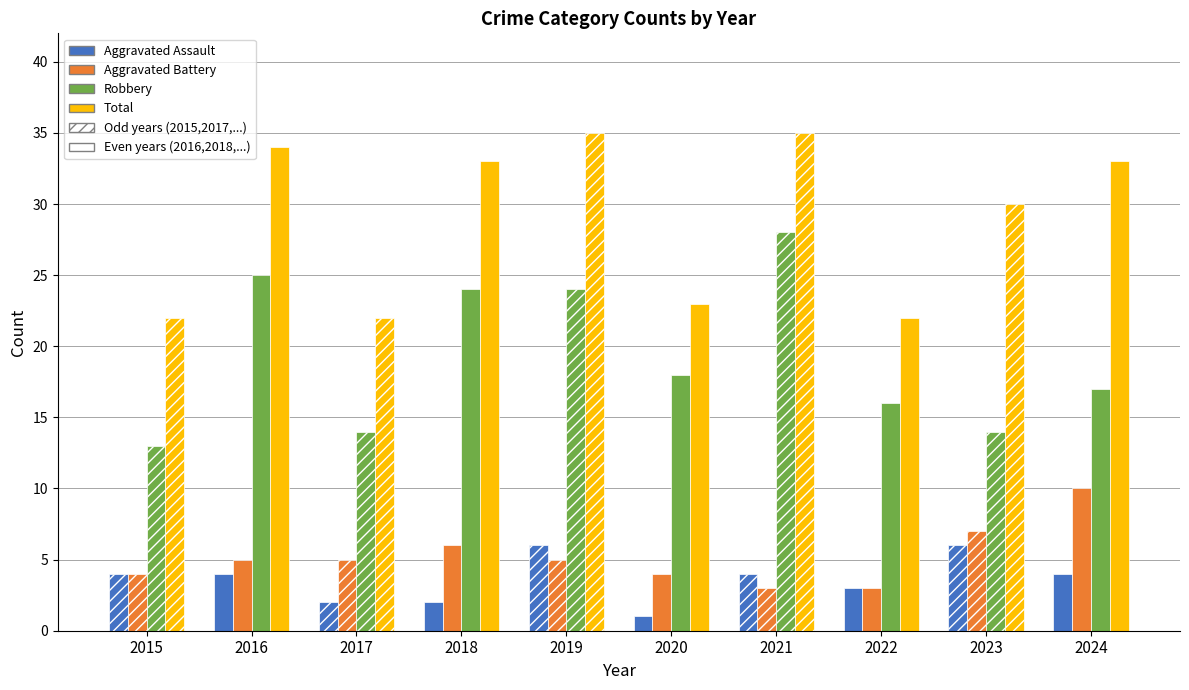

True or false: Total has a value of 22 at 2015.

True